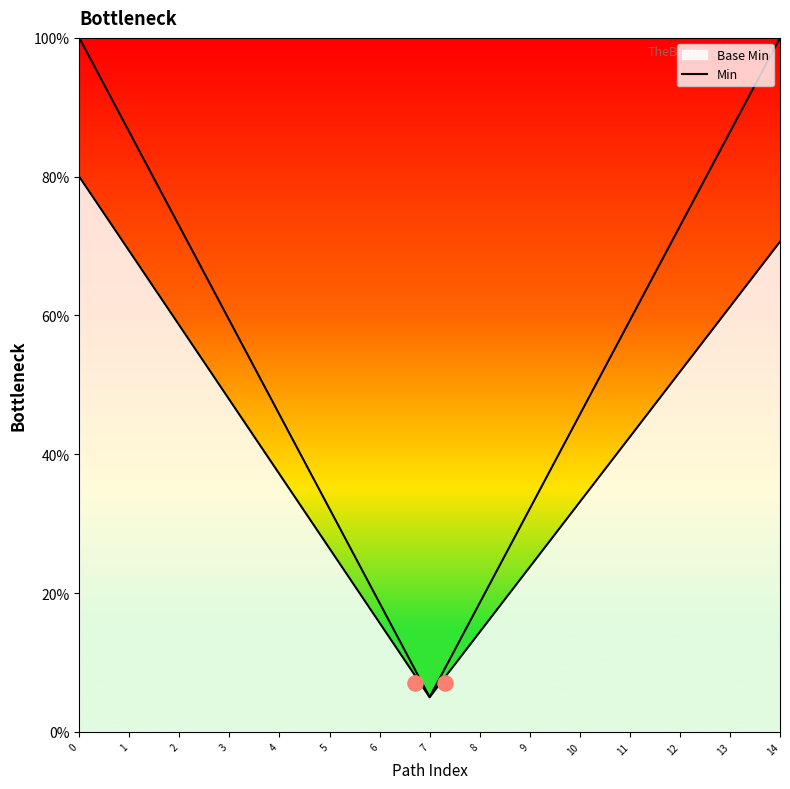

What is the change in value from 1 to 3?

-27.1